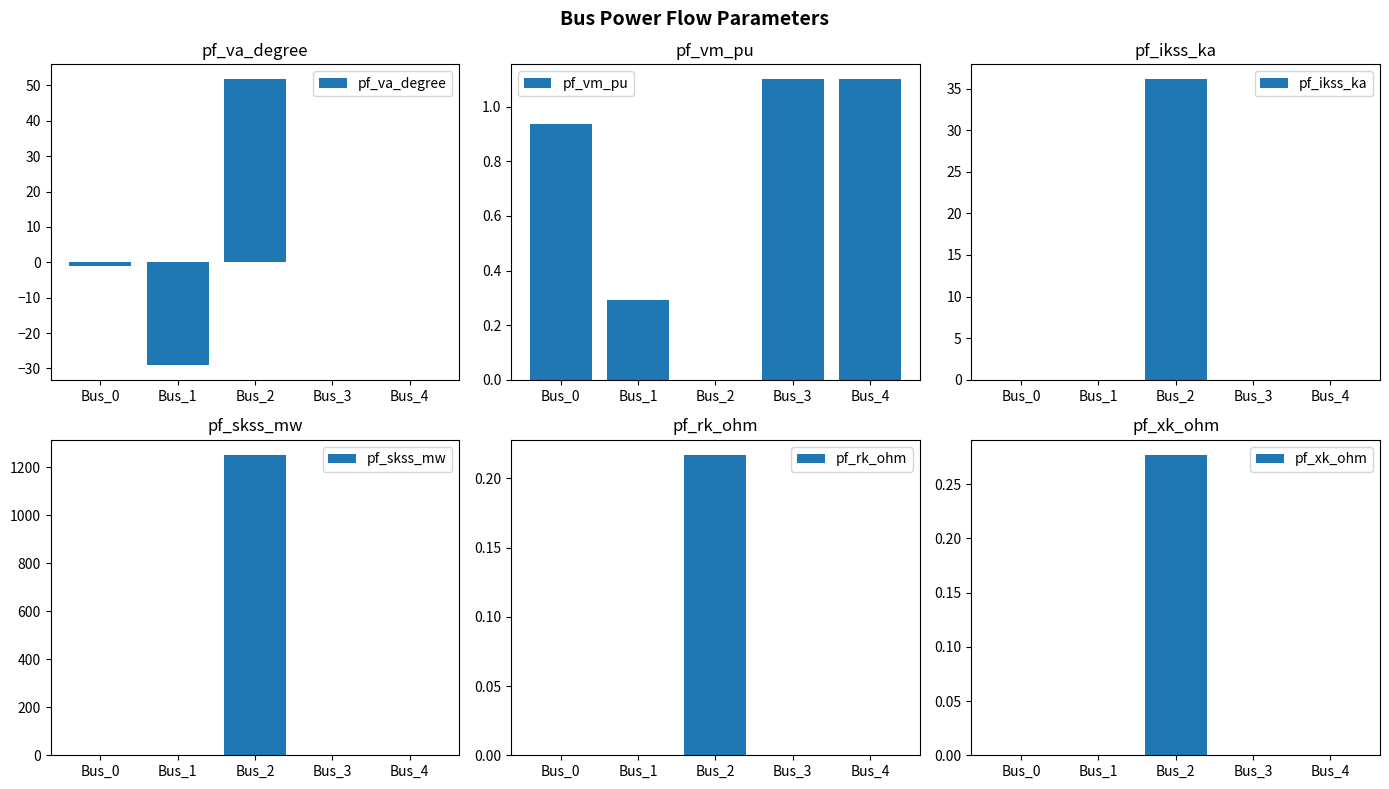

What is the spread (max minus min) of values at Bus_2?

1250.6